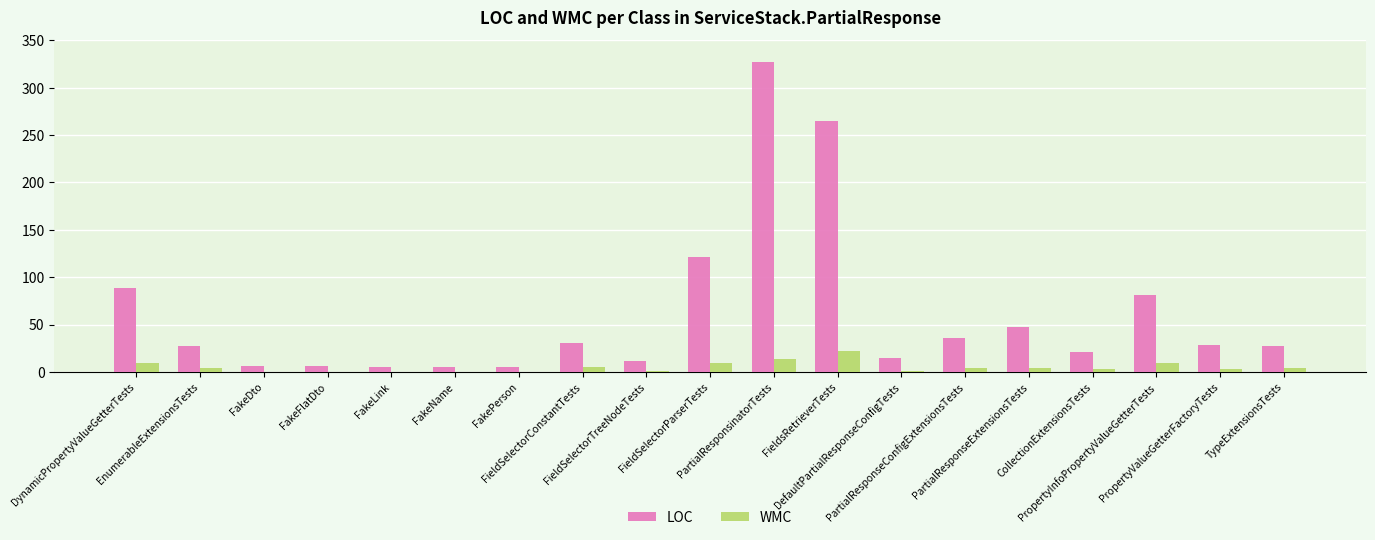

Is the value of WMC at PartialResponsinatorTests greater than the value of LOC at PartialResponseConfigExtensionsTests?

No